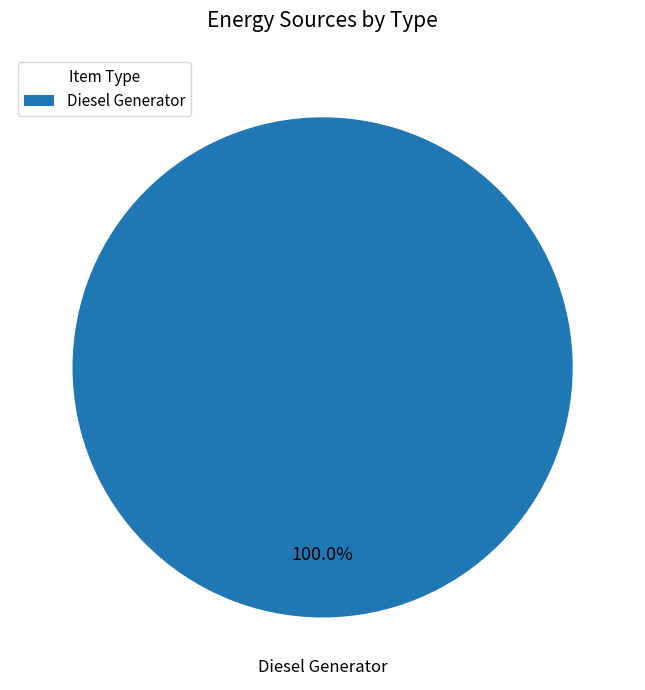

Is there a majority slice in this chart?

Yes